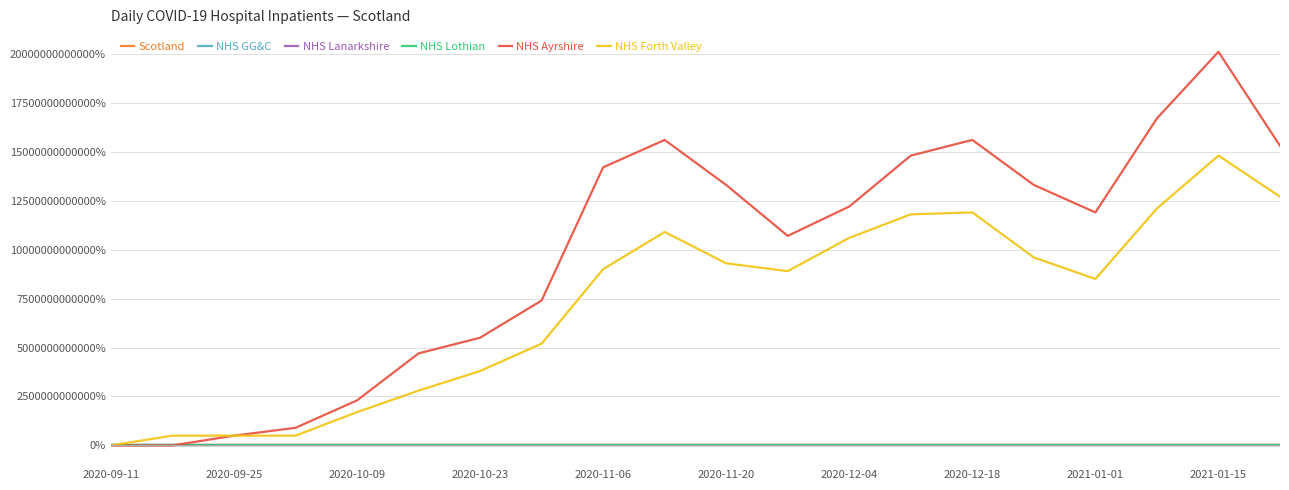

Which series has the largest total across all categories?

NHS Ayrshire